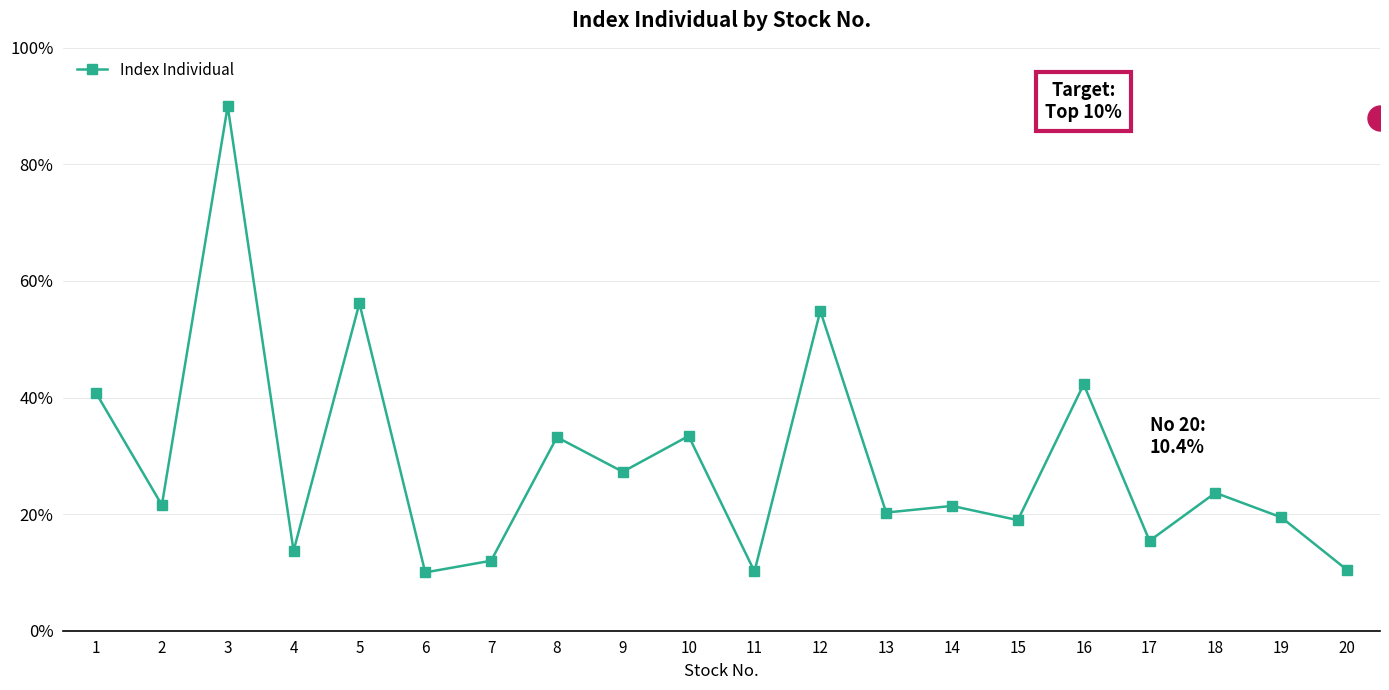

What is the ratio of the value at 11 to the value at 20?

1.0